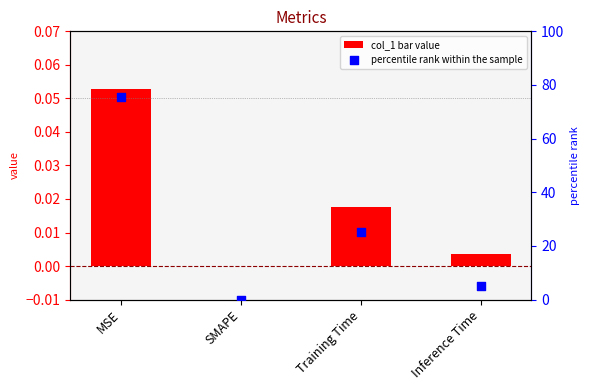

At how many categories does at least one series exceed 58?

1